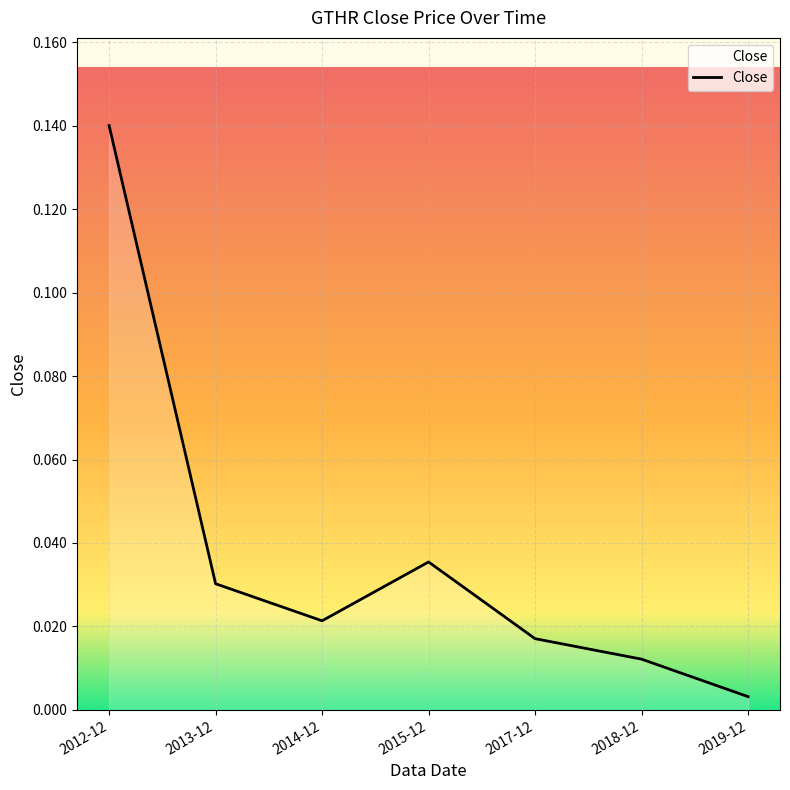

What position from the left is 2012-12?

1